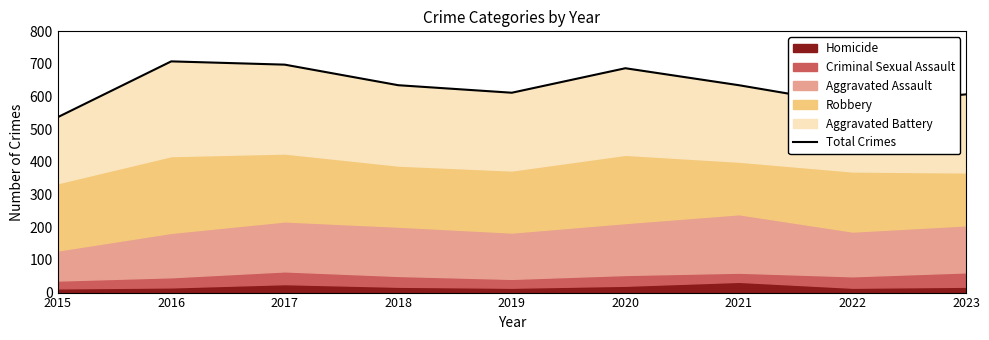

What is the difference between the maximum and second lowest values?

132